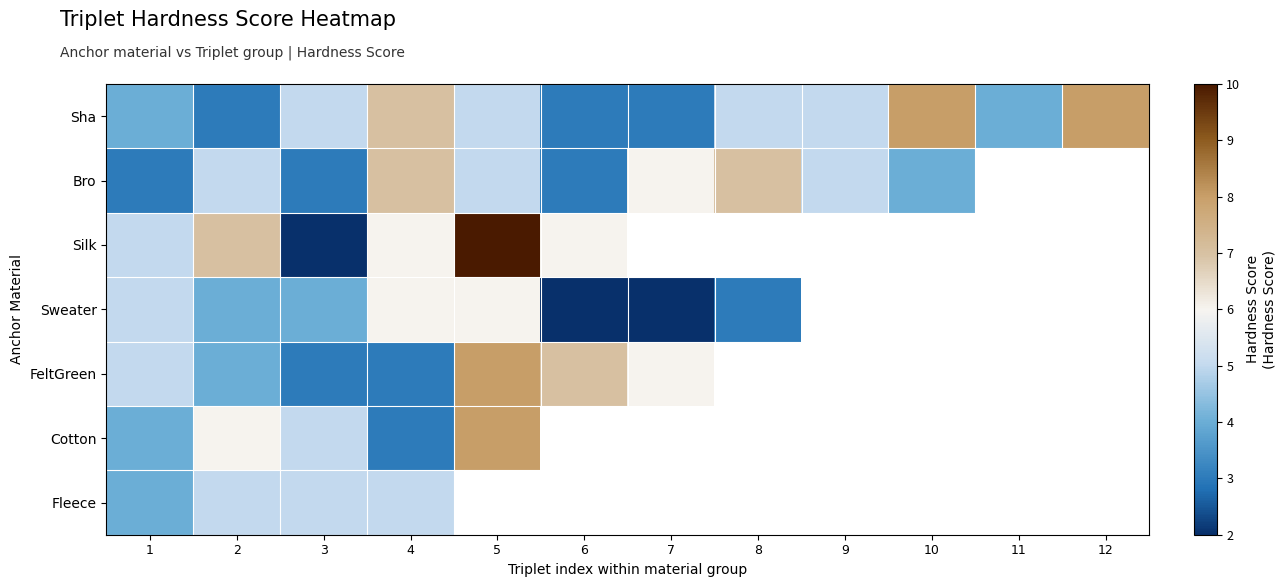

Which series has the largest total across all categories?

Sha